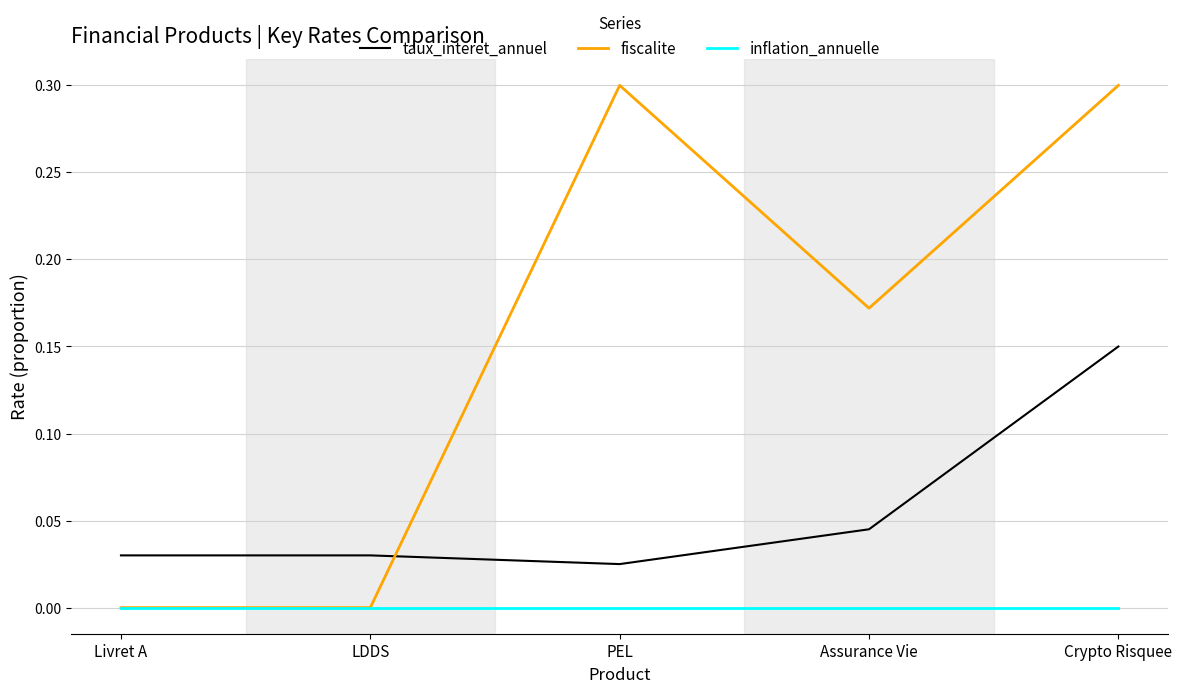

Is this an area chart (filled region under the line)?

No